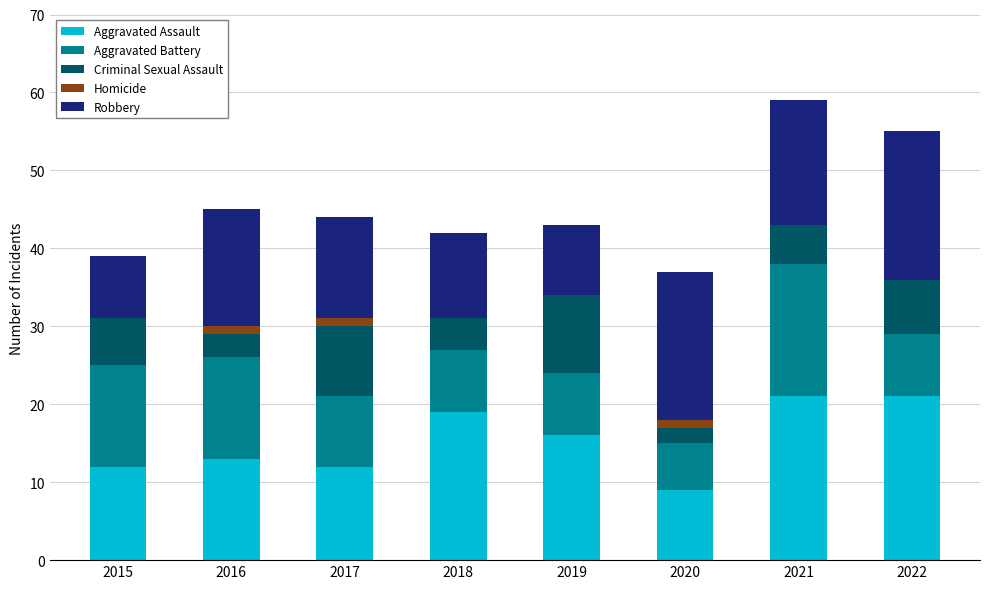

True or false: Aggravated Assault has a value of 16 at 2019.

True